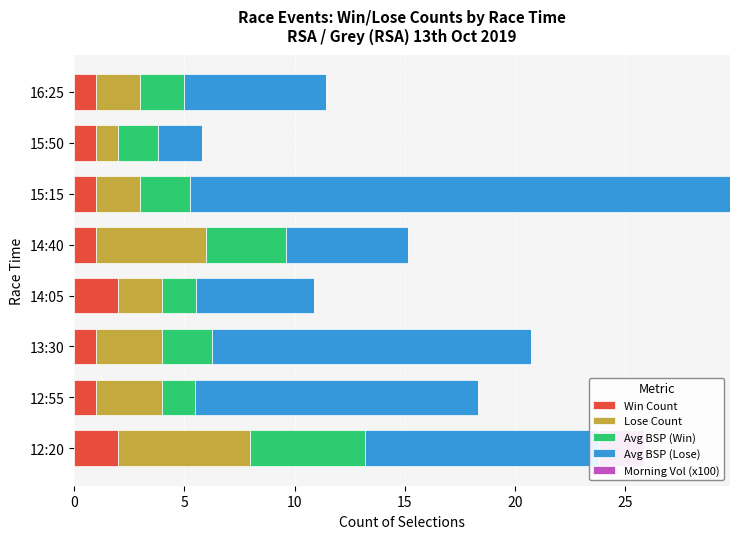

Reading left to right, list all the values displayed in this chart.

Win Count: 2.0	1.0	1.0	2.0	1.0	1.0	1.0	1.0
Lose Count: 6.0	3.0	3.0	2.0	5.0	2.0	1.0	2.0
Avg BSP (Win): 5.2	1.5	2.2	1.5	3.6	2.3	1.8	2.0
Avg BSP (Lose): 10.6	12.8	14.5	5.4	5.5	24.5	2.0	6.4
Morning Vol (x100): 2.0	0.0	0.0	0.0	0.0	0.0	0.0	0.0